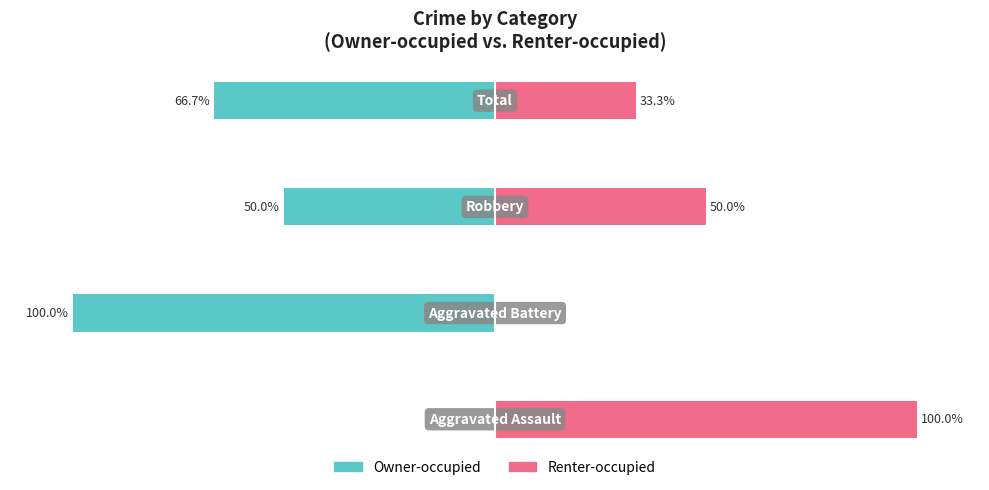

What is the greatest value displayed?

100.0